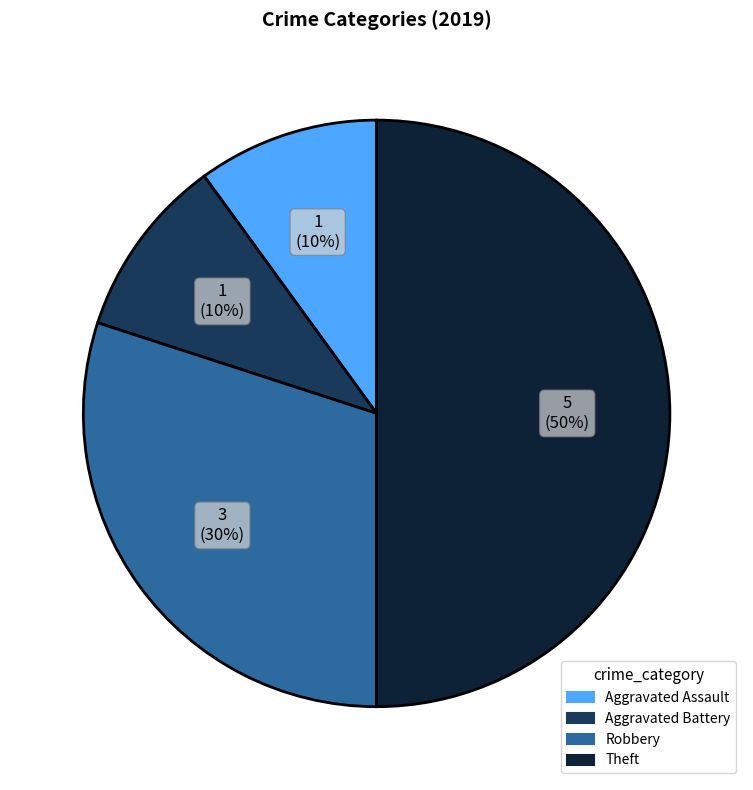

To the nearest percent, what percentage of the pie is Aggravated Assault?

10%